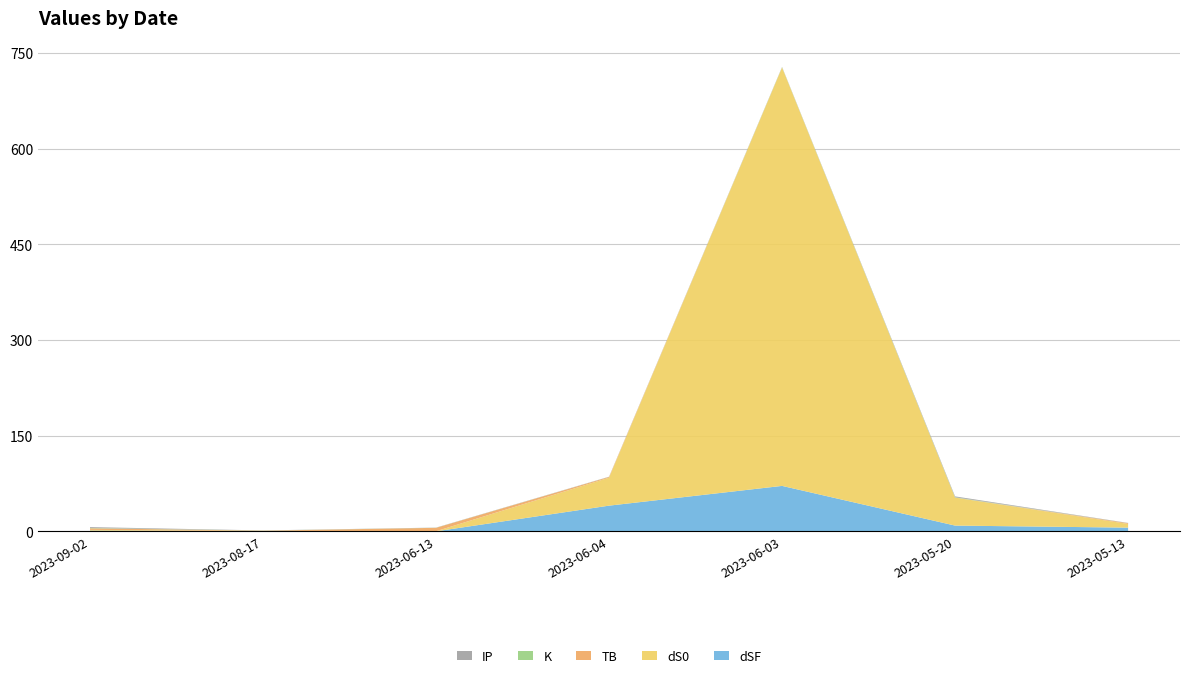

Reading left to right, extract all data points from this chart.

dSF: 2023-09-02=1.3	2023-08-17=0.4	2023-06-13=0.2	2023-06-04=40.5	2023-06-03=71.4	2023-05-20=9.2	2023-05-13=6.0
dS0: 2023-09-02=1.2	2023-08-17=0.5	2023-06-13=0.2	2023-06-04=43.8	2023-06-03=655.9	2023-05-20=43.8	2023-05-13=5.8
TB: 2023-09-02=2.5	2023-08-17=0.3	2023-06-13=5.3	2023-06-04=1.2	2023-06-03=0.3	2023-05-20=0.0	2023-05-13=1.2
K: 2023-09-02=0.5	2023-08-17=0.1	2023-06-13=0.1	2023-06-04=0.1	2023-06-03=0.5	2023-05-20=0.5	2023-05-13=0.1
IP: 2023-09-02=1.4	2023-08-17=0.2	2023-06-13=0.2	2023-06-04=0.2	2023-06-03=0.2	2023-05-20=1.4	2023-05-13=0.2